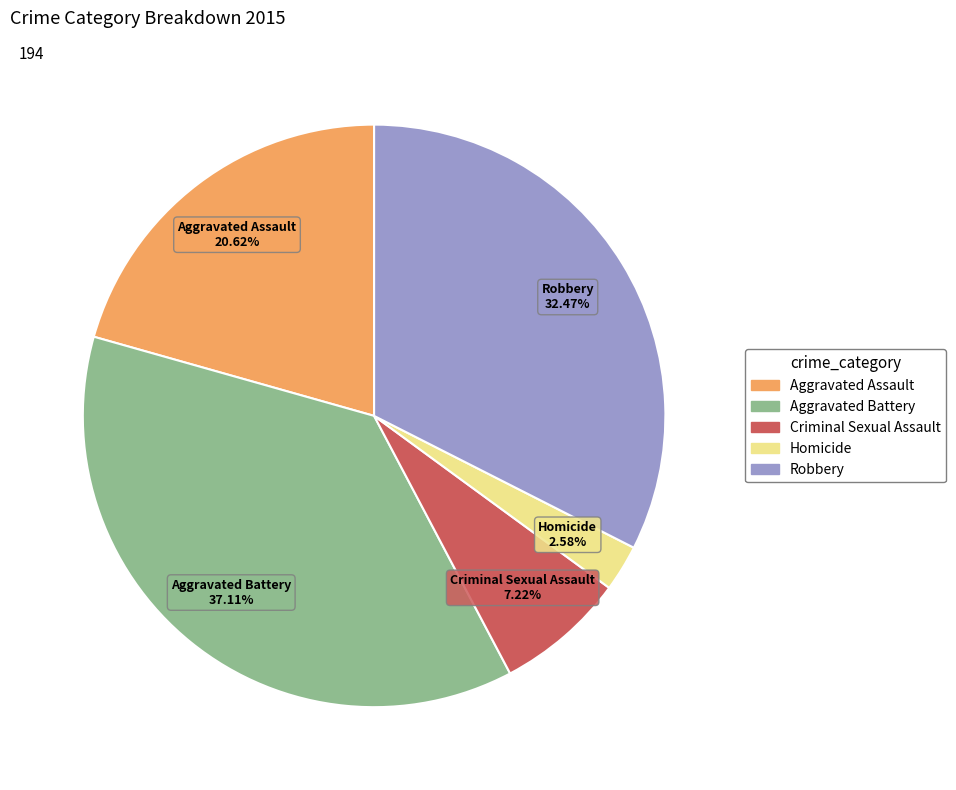

Does any single category account for the majority?

No